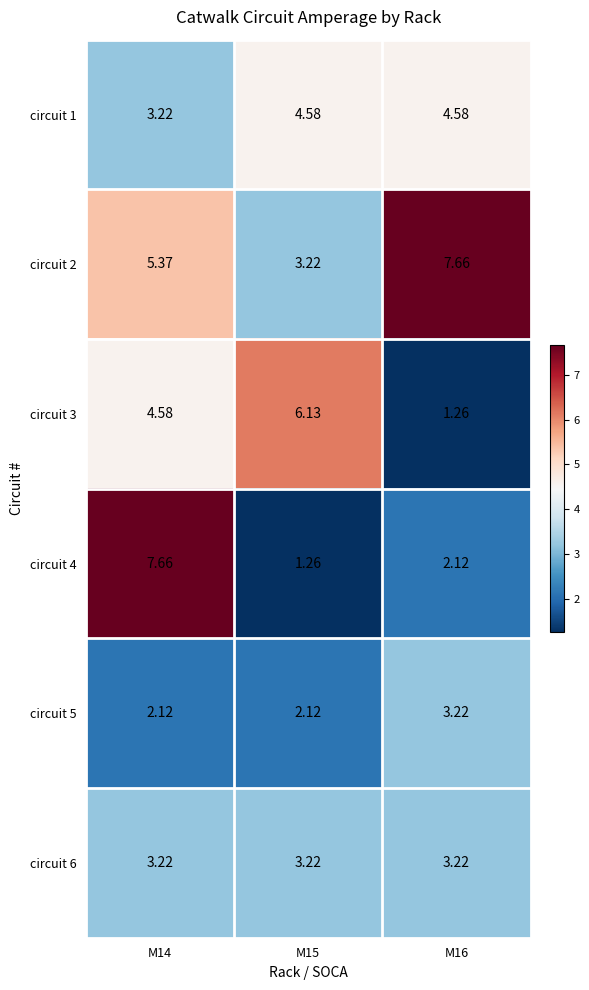

What is the total value across all series at M15?

20.5